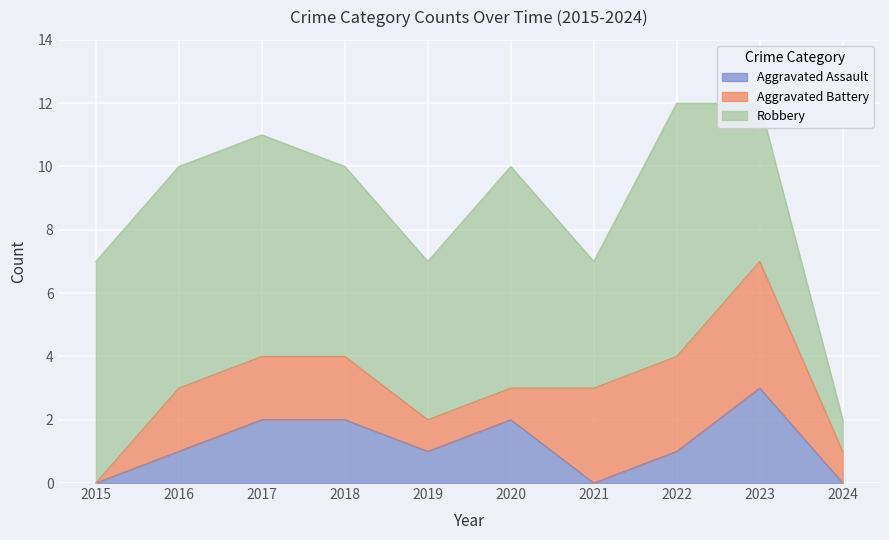

Reading left to right, what are all the values shown in this chart?

Aggravated Assault: 0	1	2	2	1	2	0	1	3	0
Aggravated Battery: 0	2	2	2	1	1	3	3	4	1
Robbery: 7	7	7	6	5	7	4	8	5	1